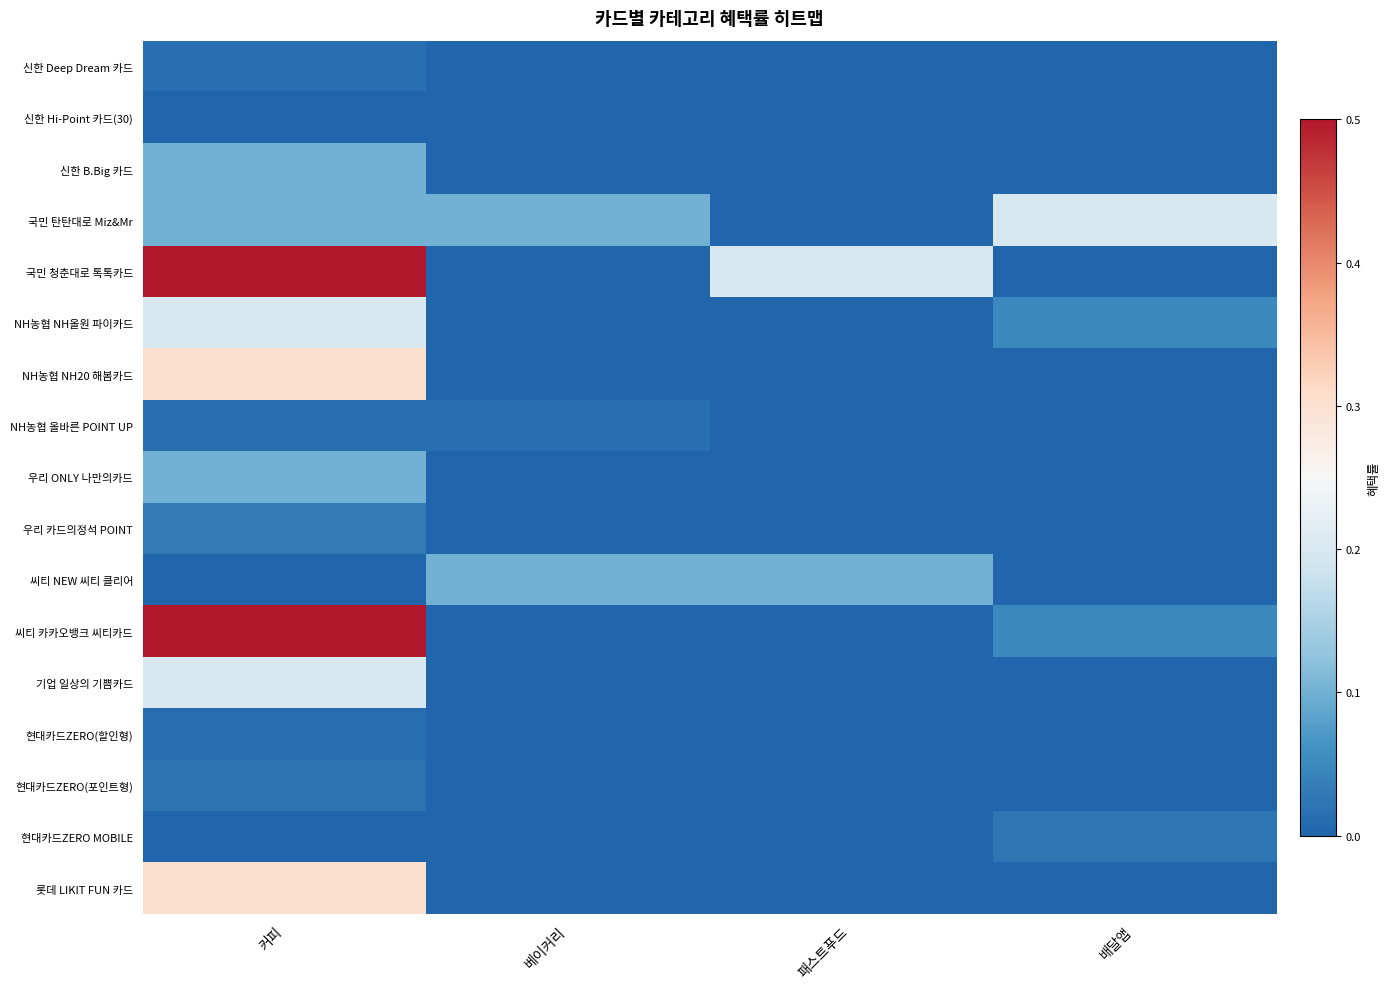

What is the total value across all series at 패스트푸드?

0.3